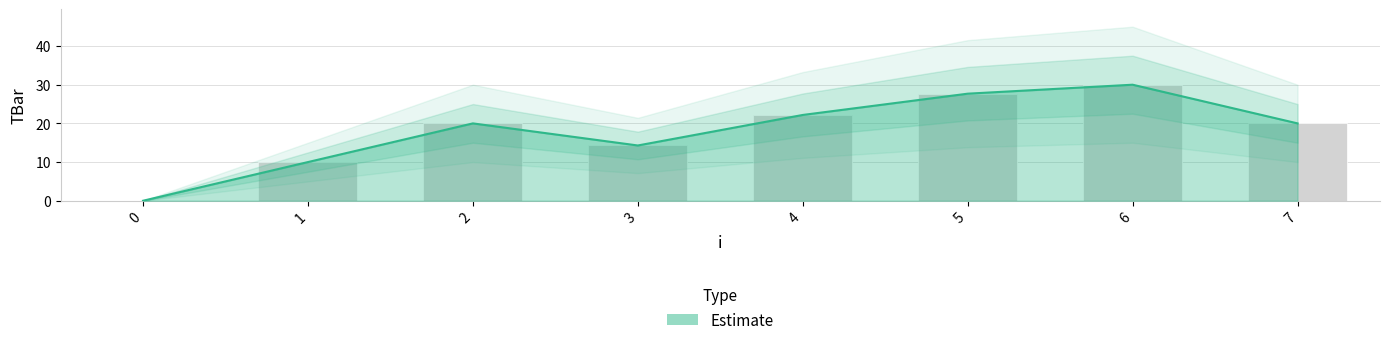

Rank the series at 2 from lowest to highest value.

Estimate, TBar